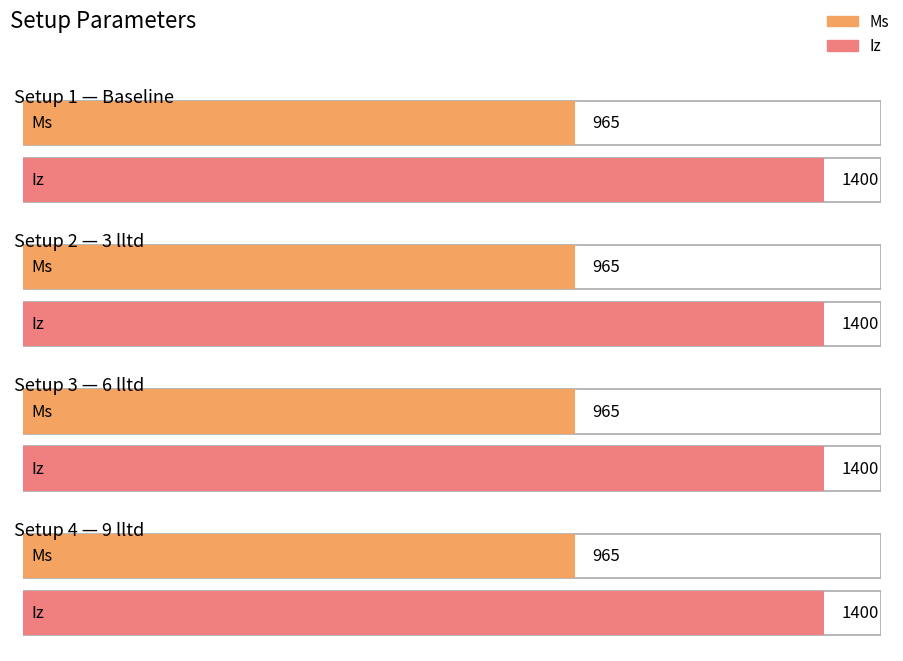

At which category is the sum across all series the highest?

Baseline